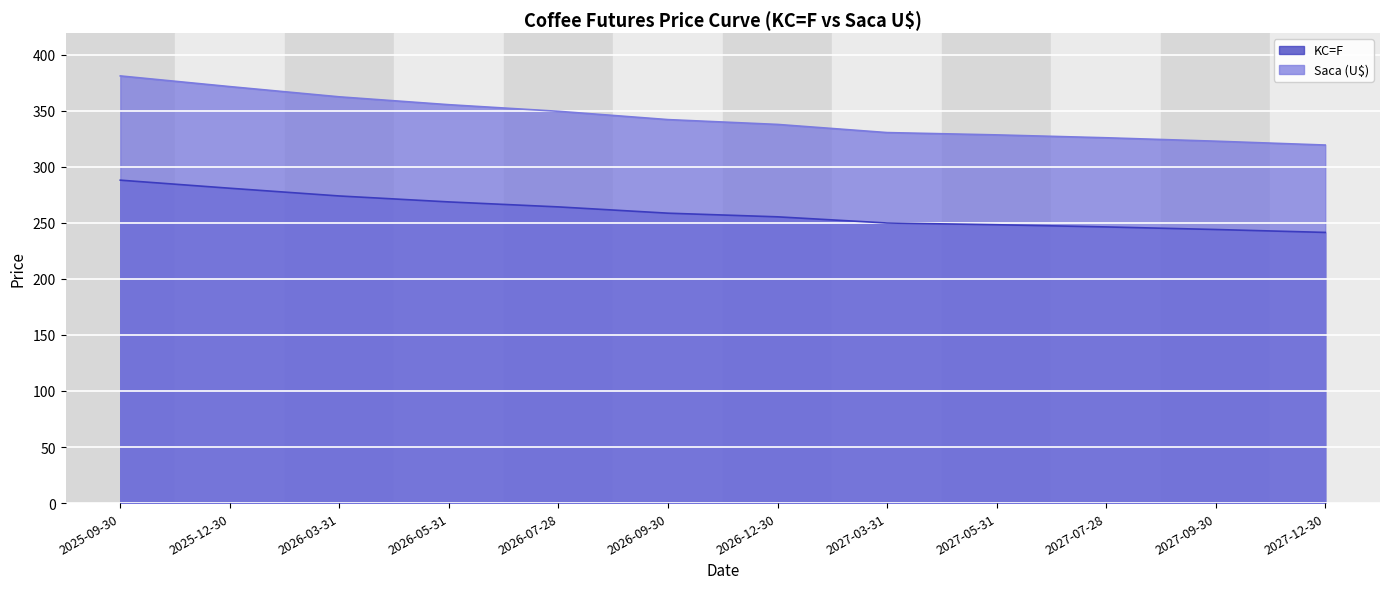

Is it true that Saca (U$) equals 549.8 at 2026-12-30?

False